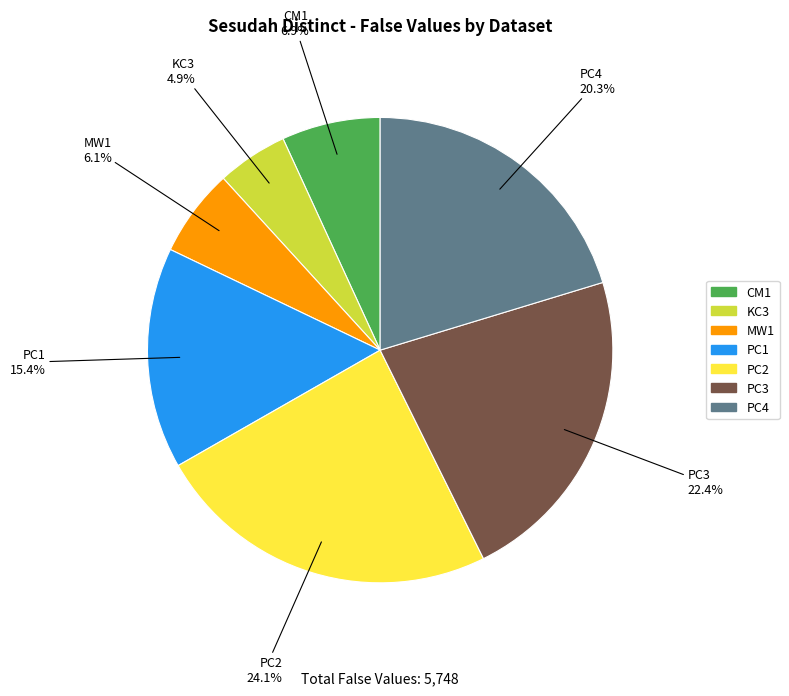

Is the sum of PC4 and CM1 greater than half?

No